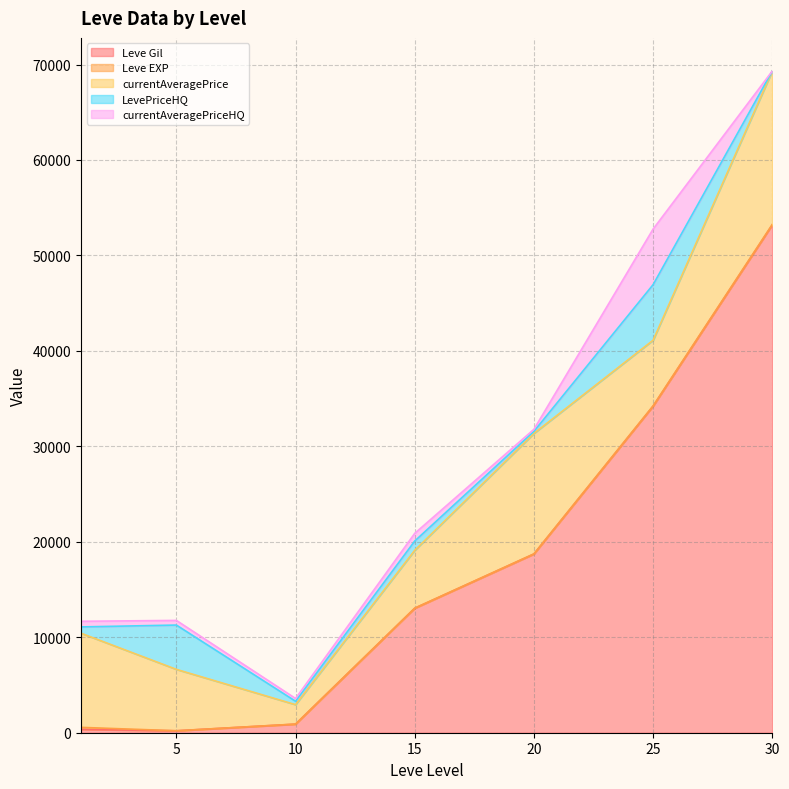

How many intersections are there between Leve Gil and Leve EXP?

2